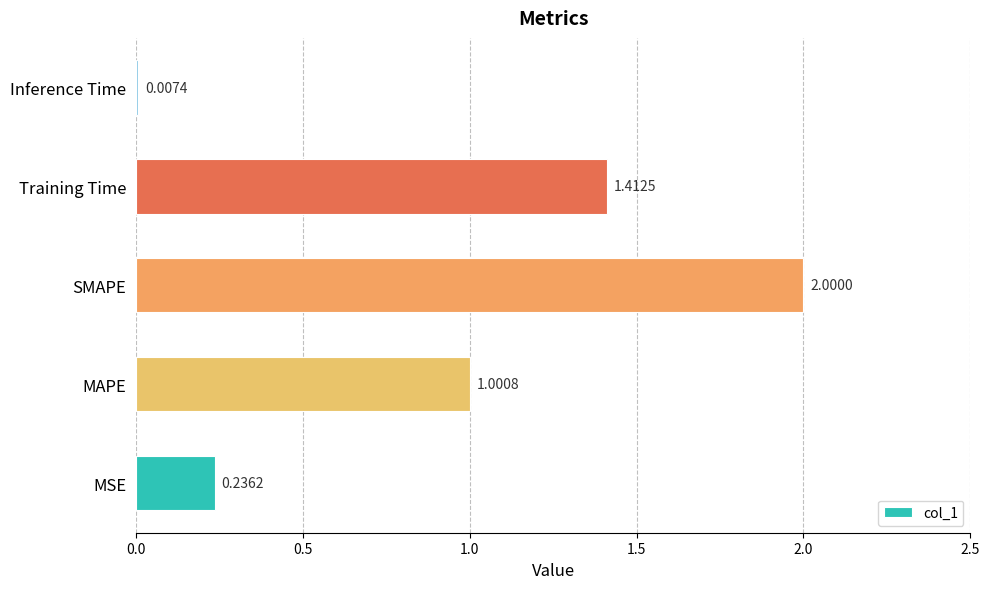

At which label is the value closest to 1?

MAPE